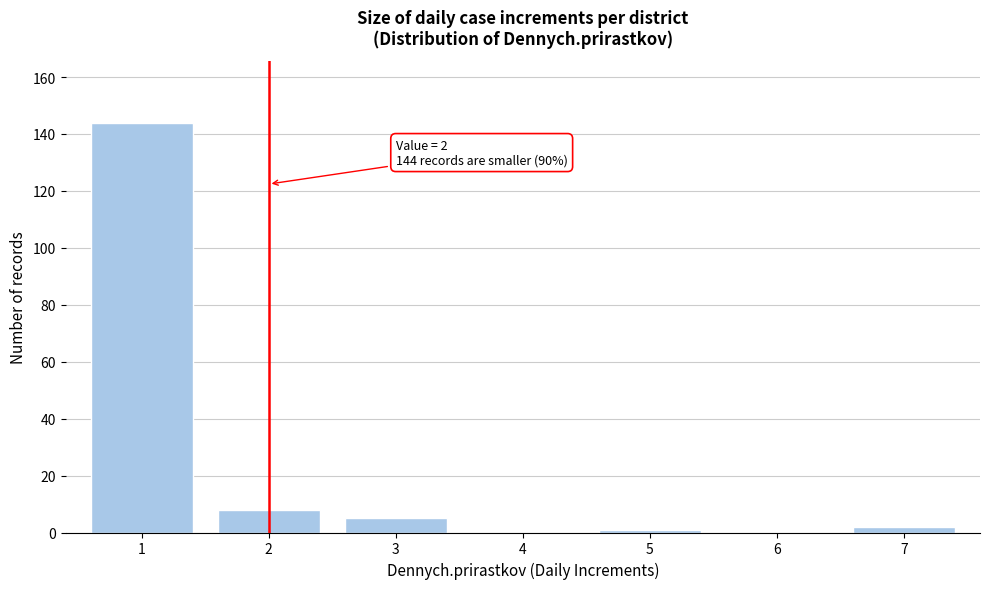

Reading left to right, what are all the values shown in this chart?

1=144	2=8	3=5	4=0	5=1	6=0	7=2